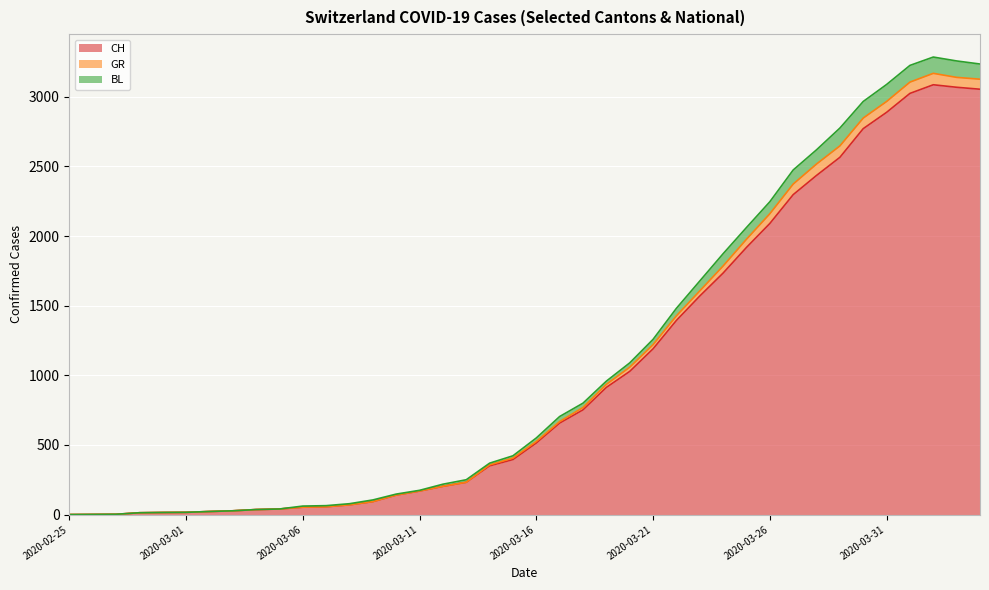

At how many categories does at least one series exceed 2707?

7